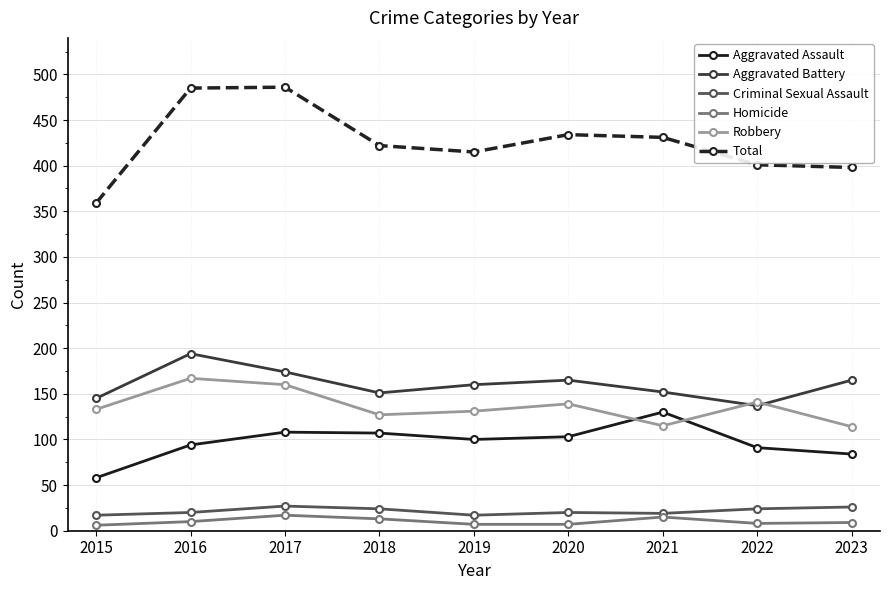

How many interior local peaks does the Aggravated Battery series have?

2